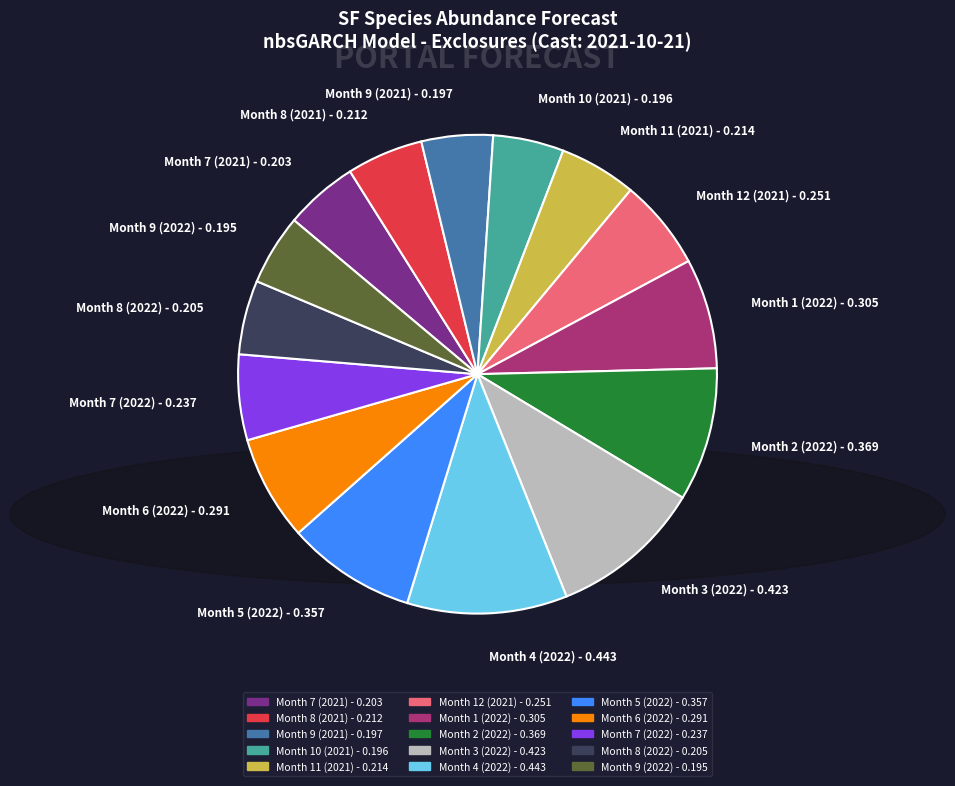

How many segments does this pie chart have?

15